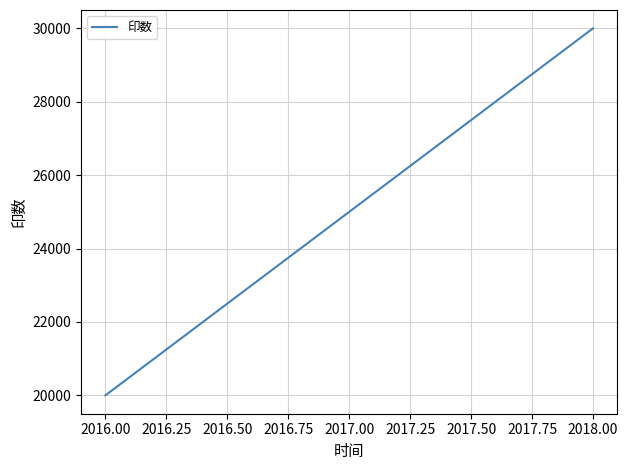

What is the difference between the values at 2016.00 and 2017.00?

5000